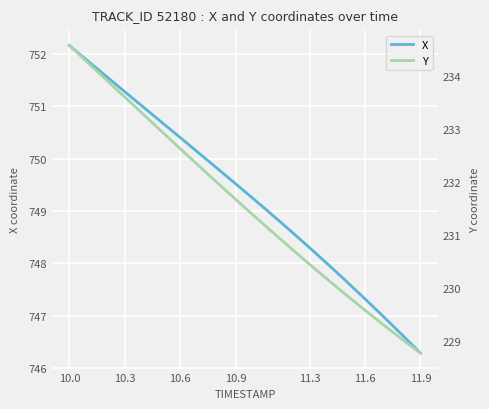

How many distinct data groups are displayed?

2